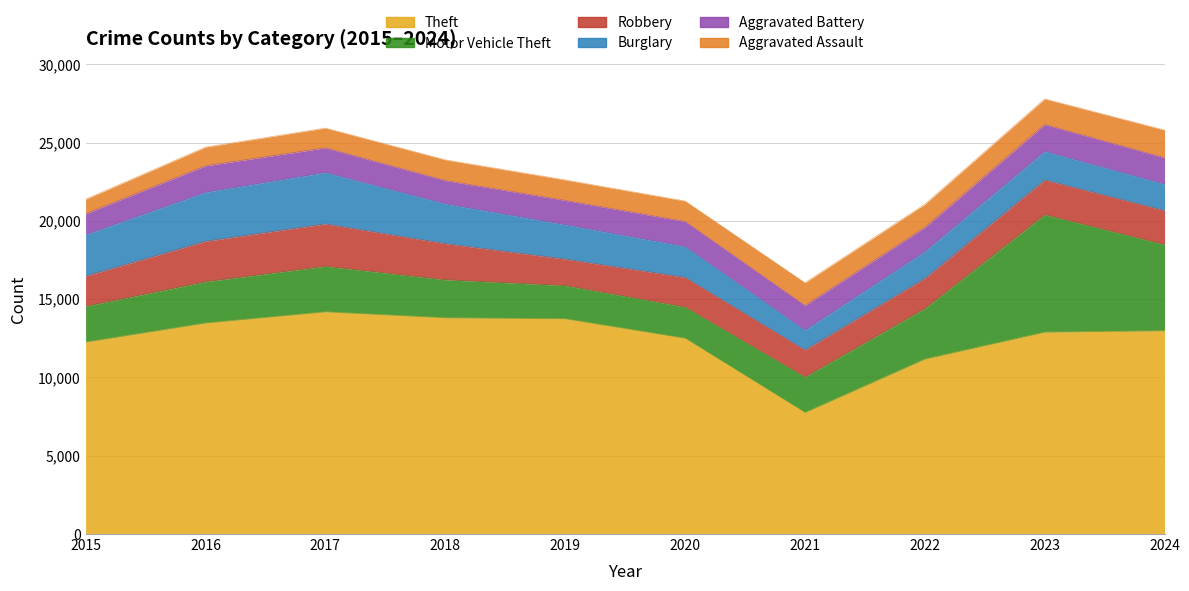

Between 2019 and 2016, which is larger?

2019